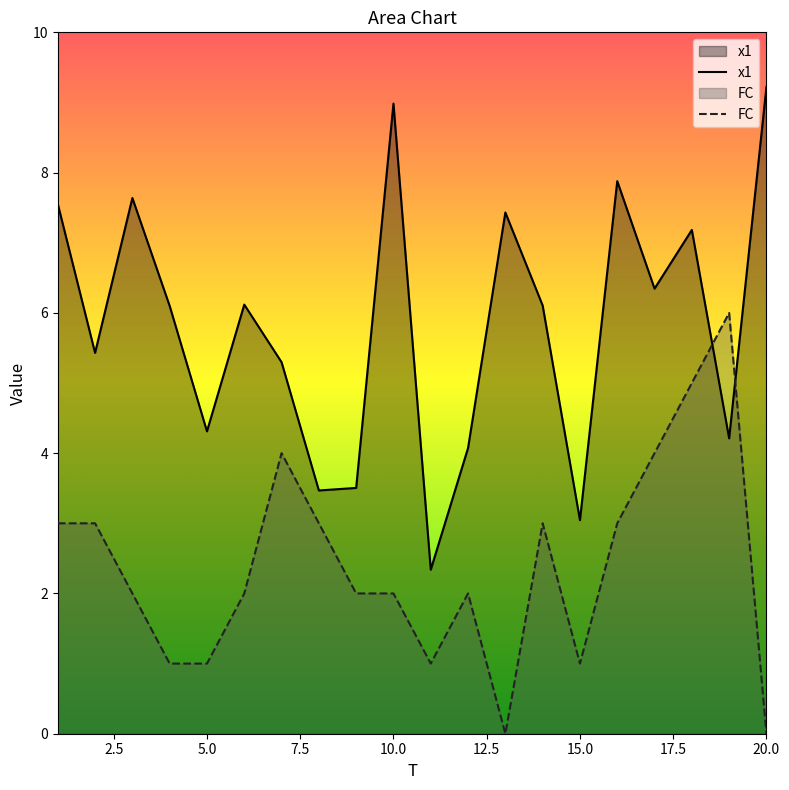

What is the difference between the highest and lowest values at 20?

9.2